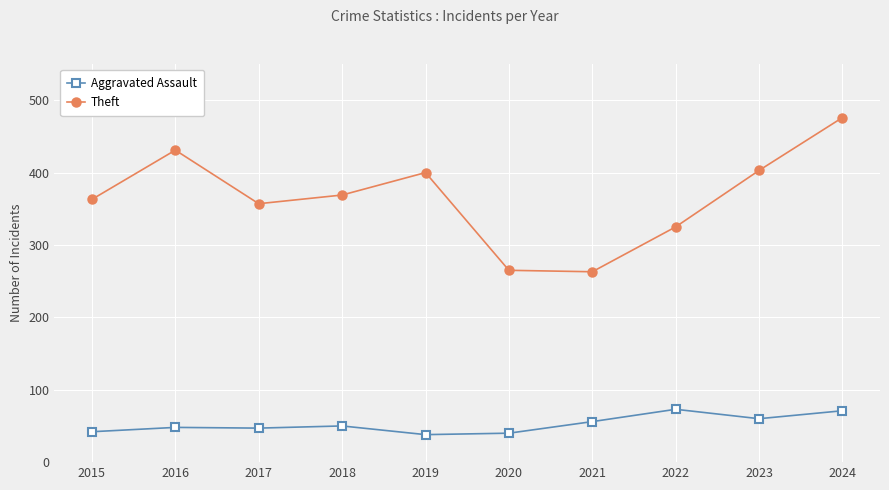

Rank the series at 2023 from lowest to highest value.

Aggravated Assault, Theft